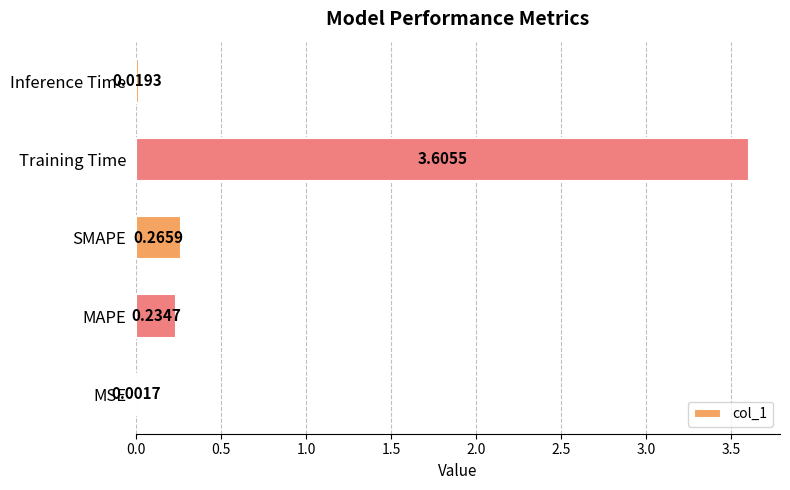

What is the greatest value displayed?

3.6